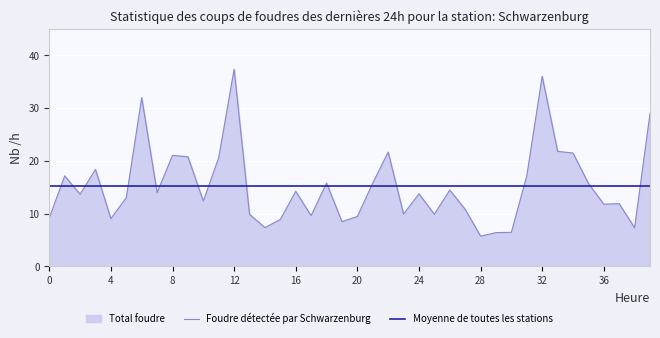

What is the difference between the values at 38 and 29?

0.9